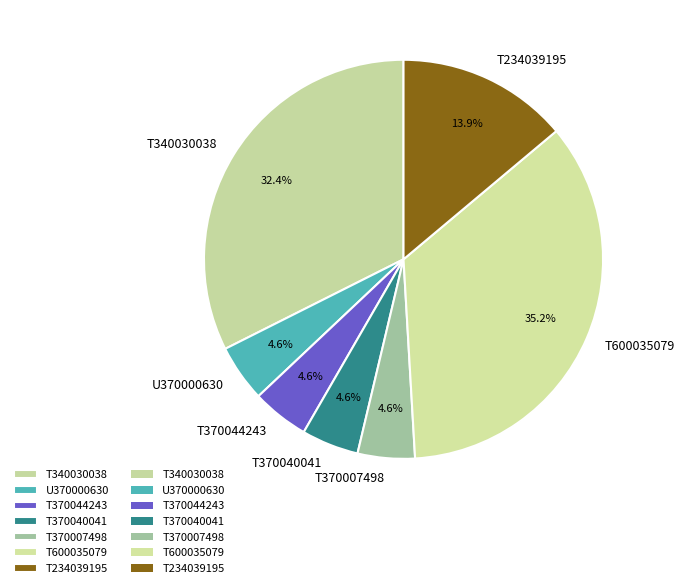

Do T340030038 and T370044243 together represent more than half of the pie?

No